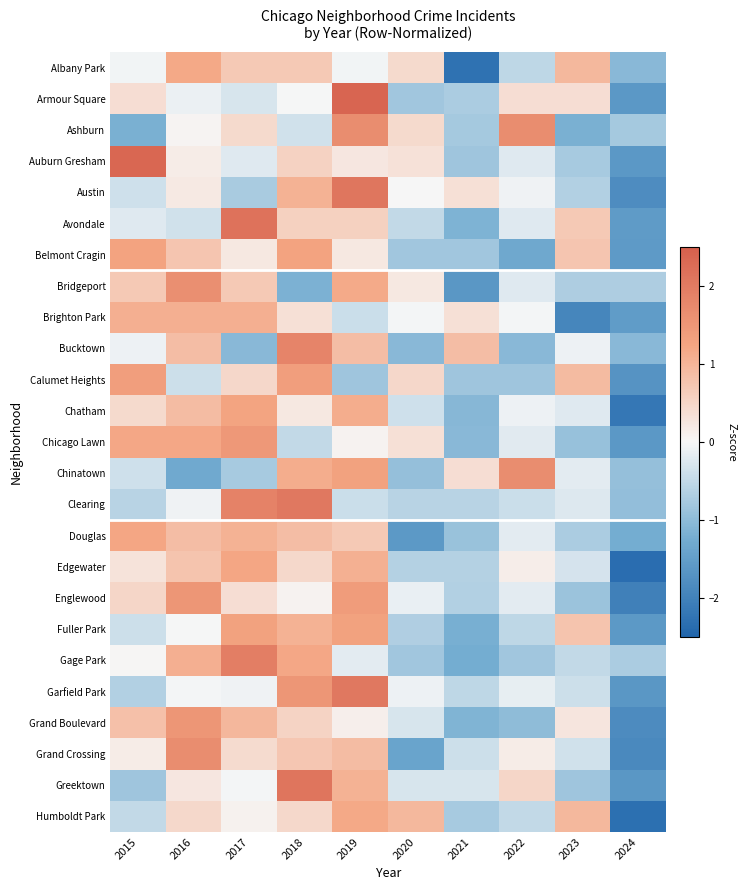

What is the minimum value shown in the chart?

-2.3